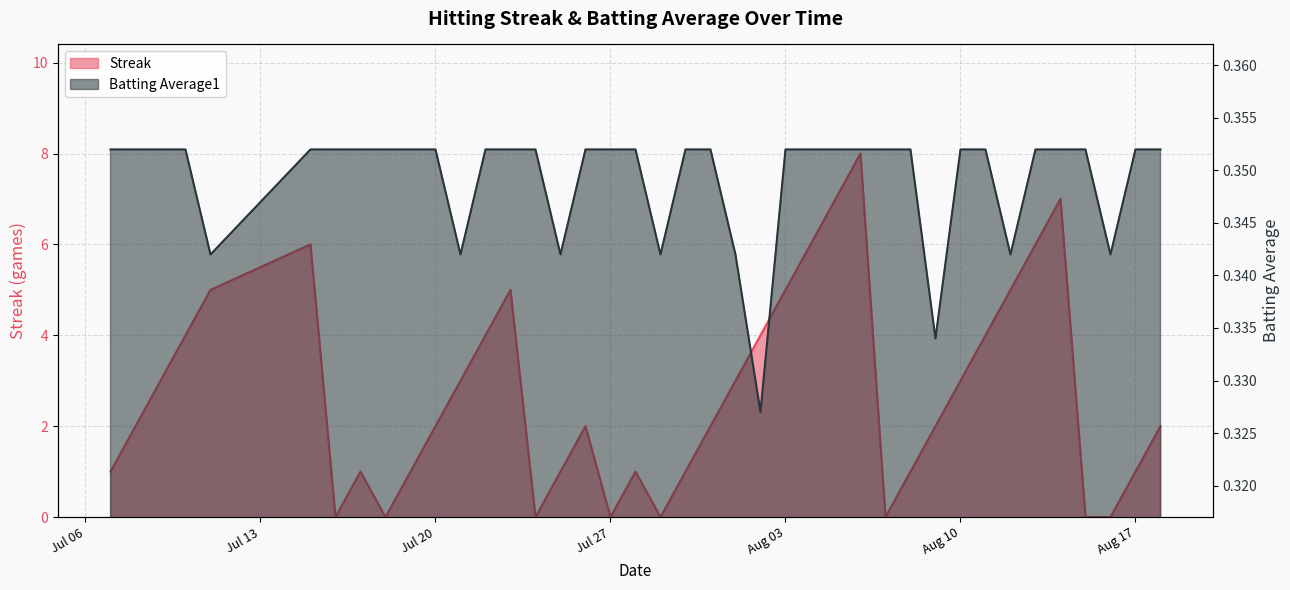

What is the minimum value for Batting Average1?

0.3